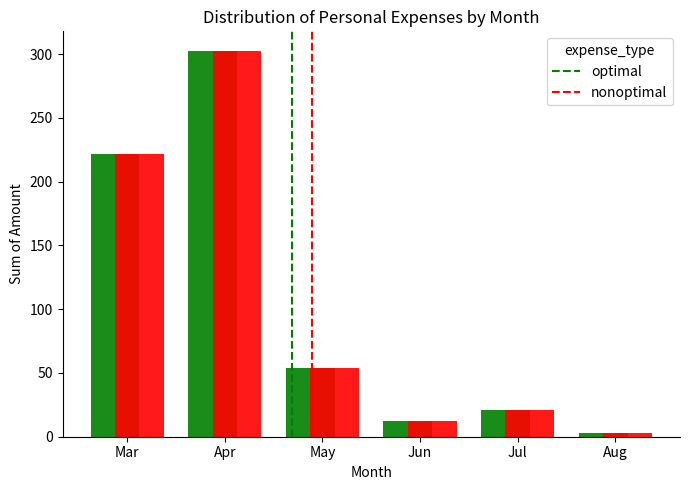

What is the difference between the maximum and minimum values in the nonoptimal series?

300.0